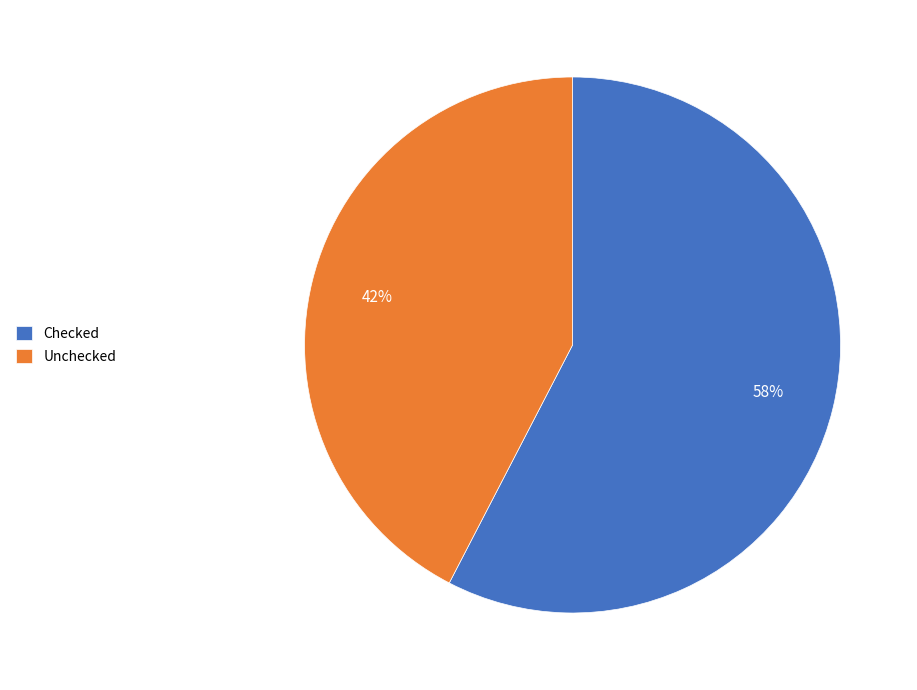

Which category accounts for the majority?

Checked